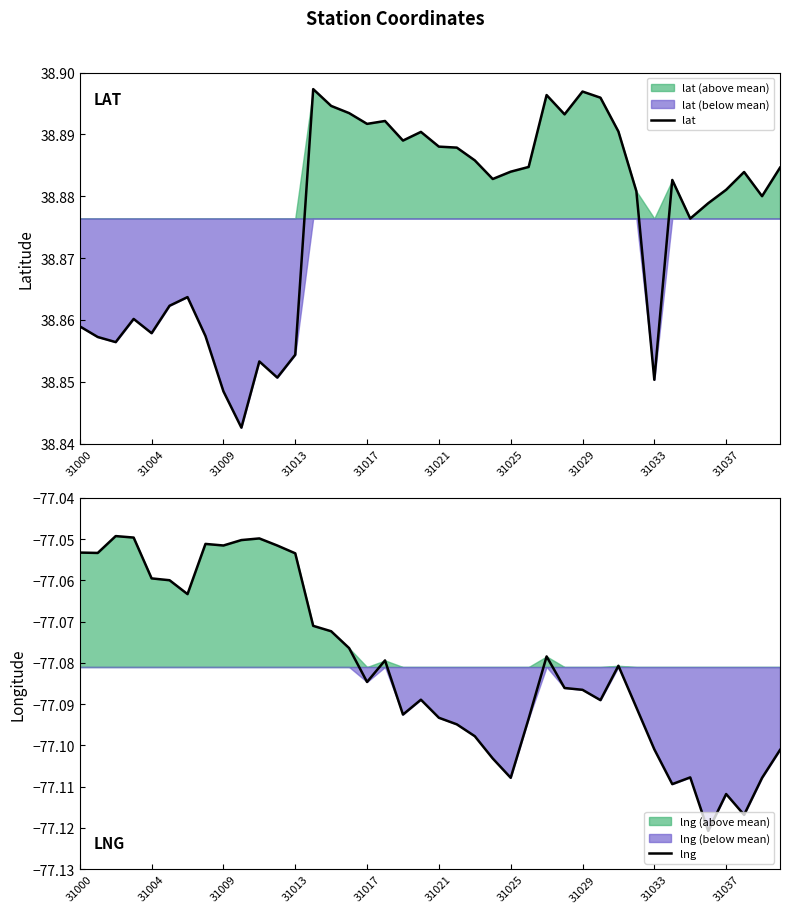

What position from the right is 22?

18